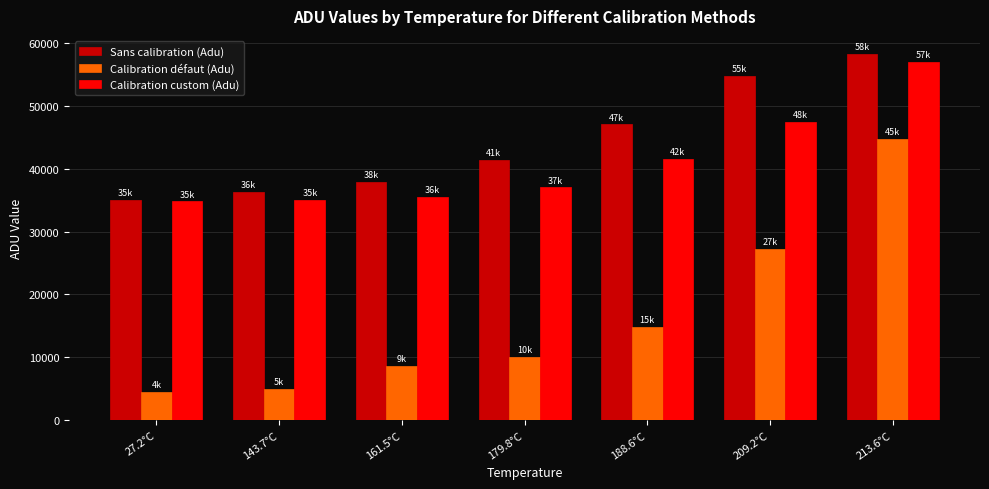

At how many categories does at least one series exceed 6739?

7